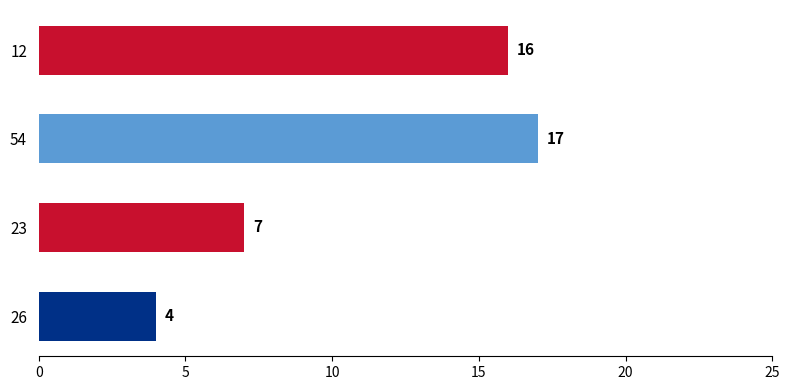

What is the difference between the second highest and second lowest values?

9